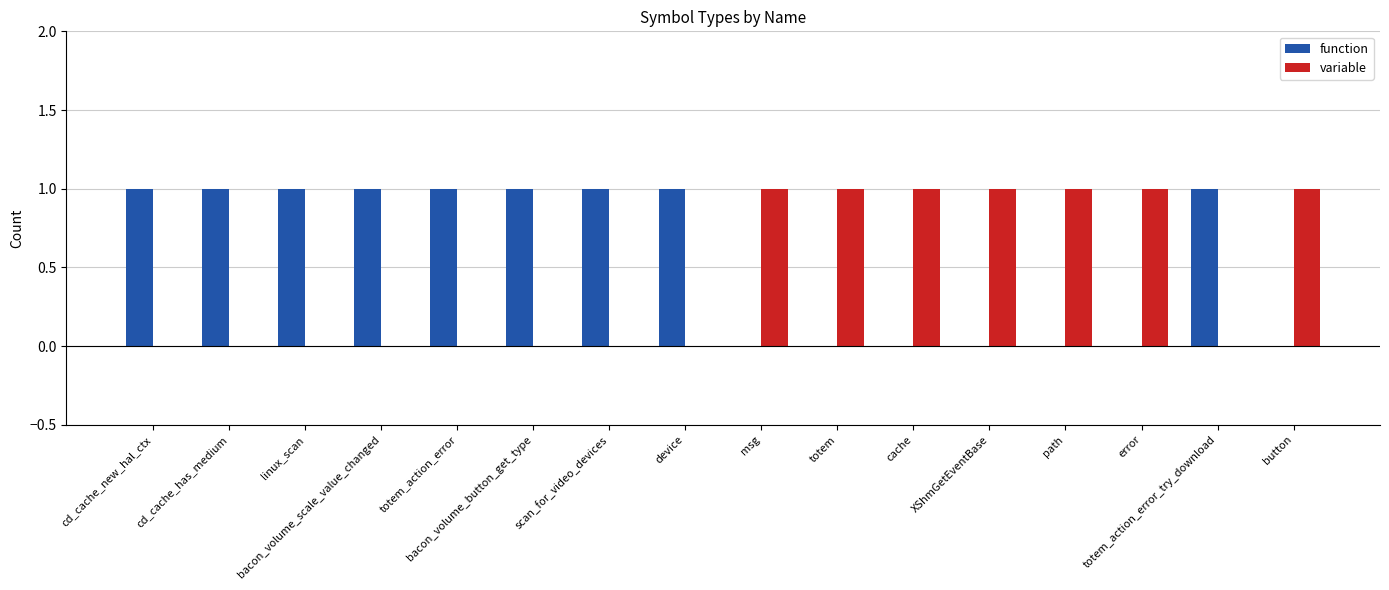

What is the difference between the variable values at totem_action_error and totem?

1